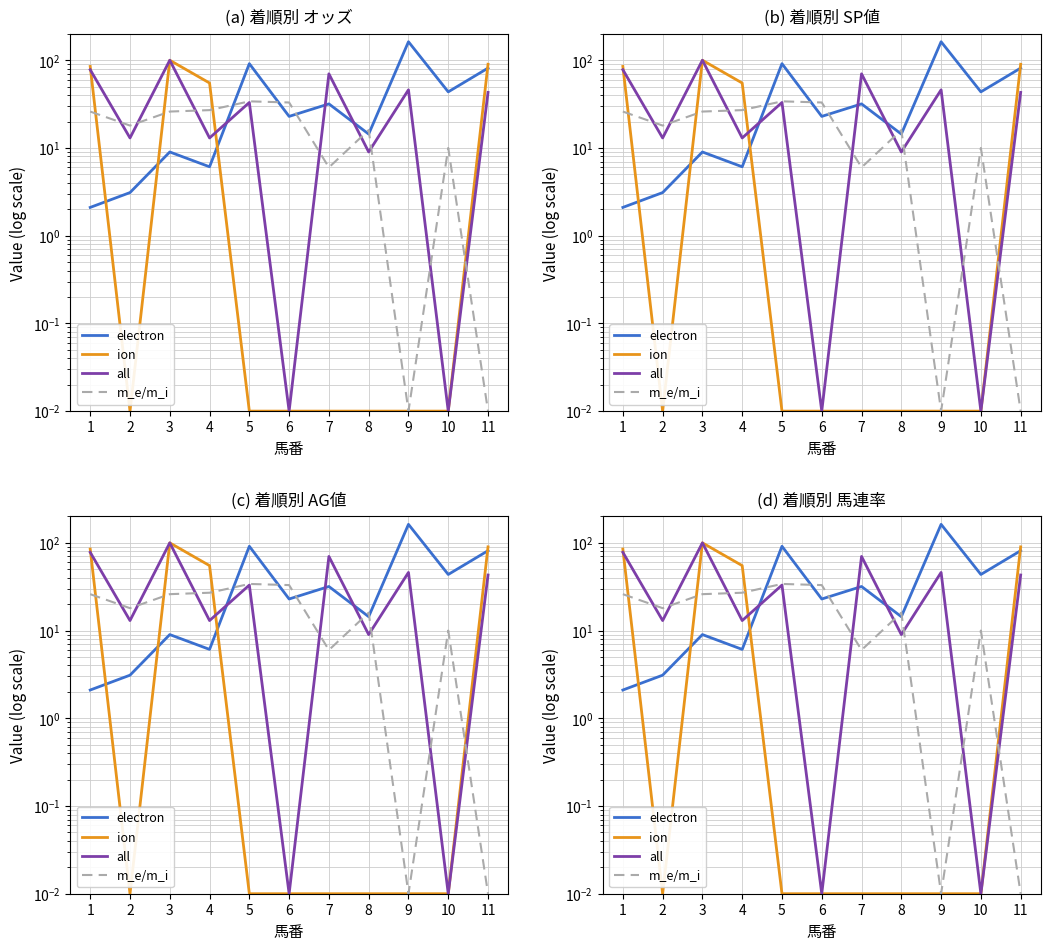

The ion series shows 0.0 at 6. True or false?

False